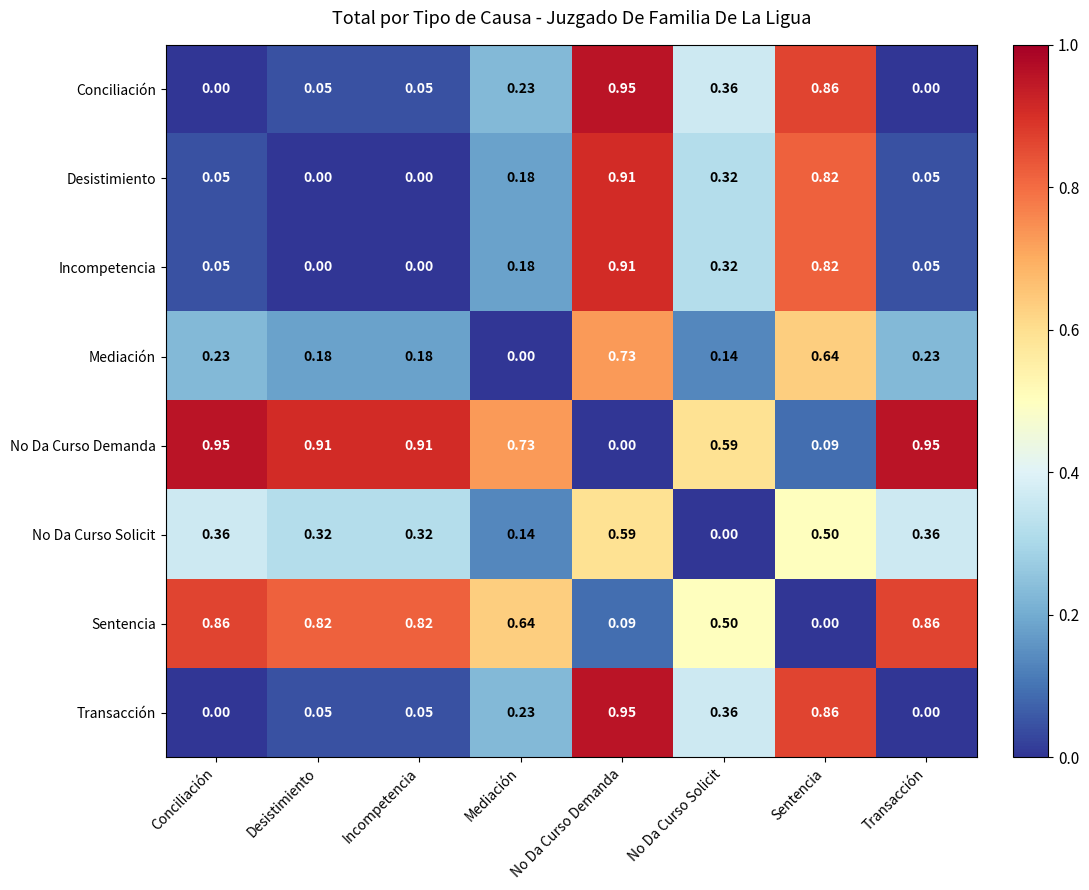

Which category has the lowest value in the Mediación series?

Mediación